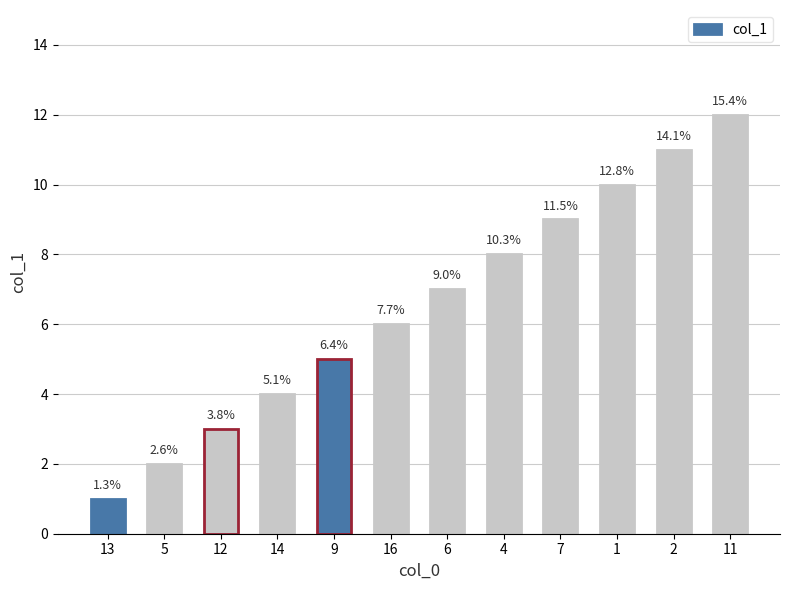

How many bars are there in total?

12